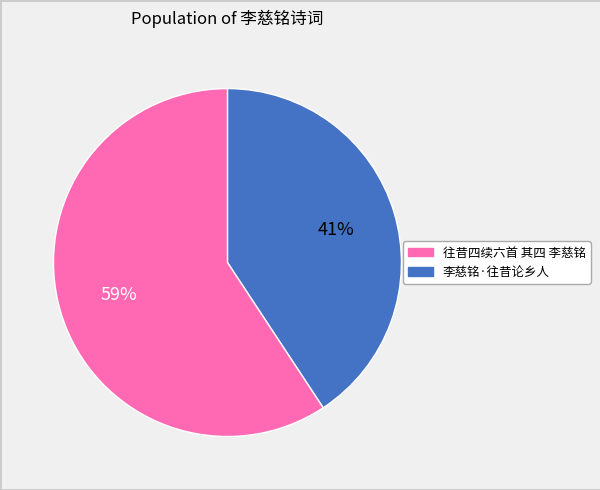

How many slices are in this pie chart?

2